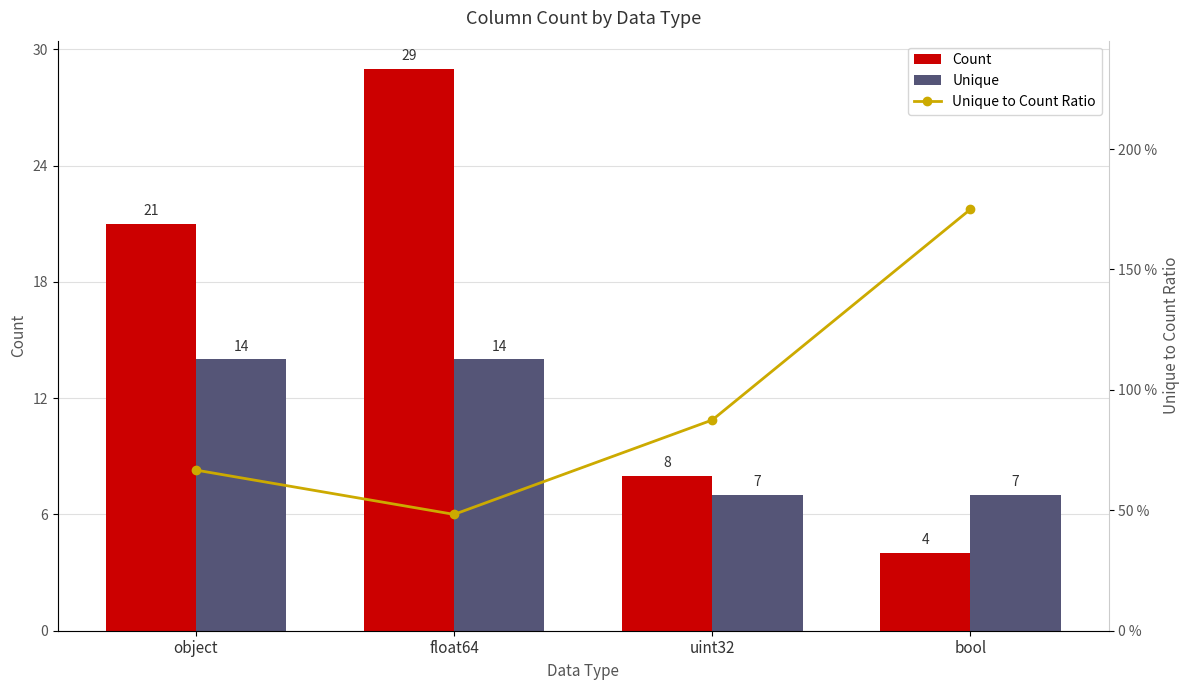

What are all the series names shown in the legend?

Count, Unique, Unique to Count Ratio